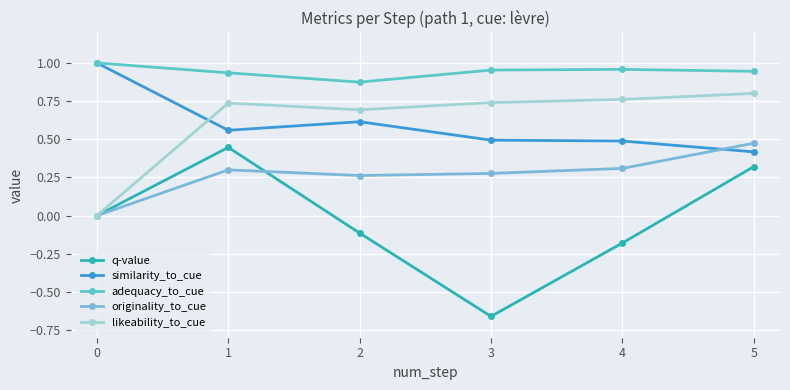

What are all the series names shown in the legend?

q-value, similarity_to_cue, adequacy_to_cue, originality_to_cue, likeability_to_cue